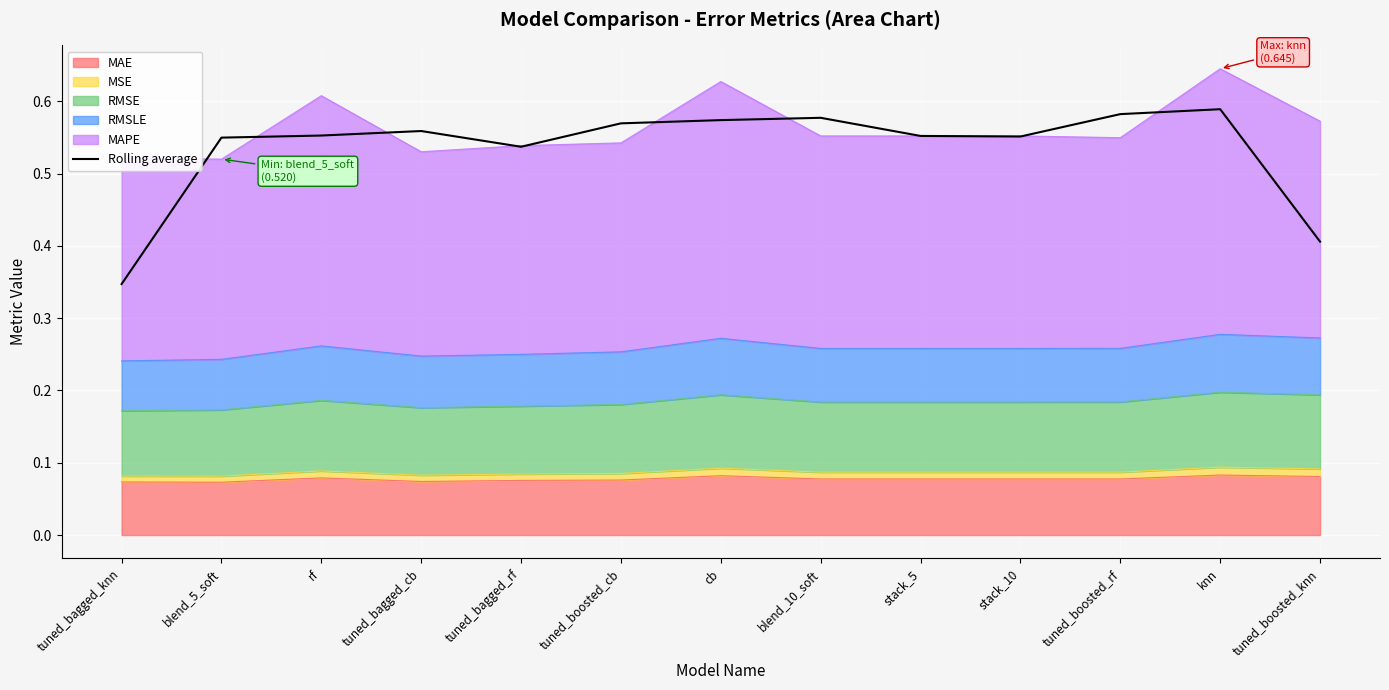

How many data points does each series have?

13